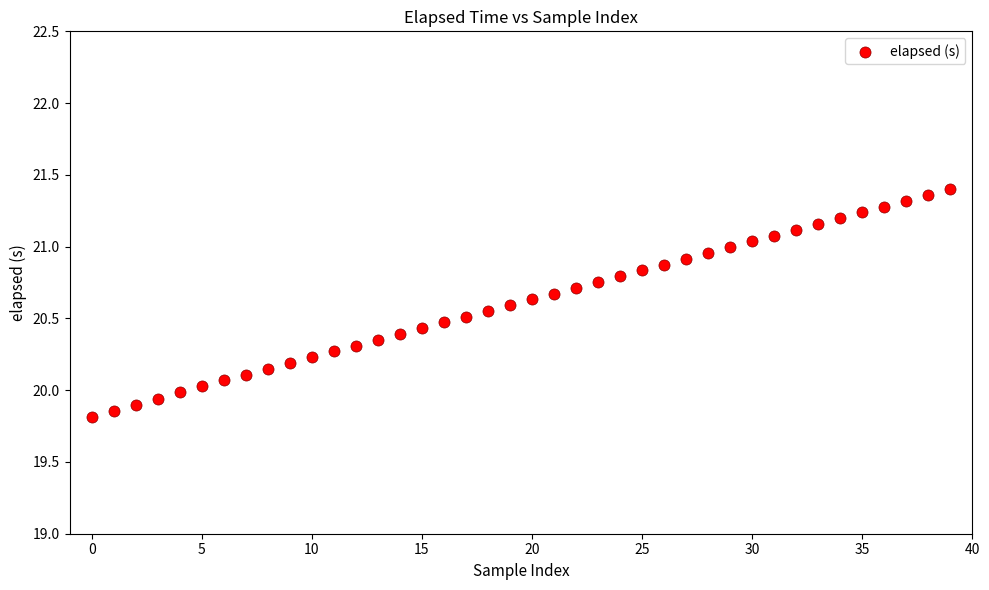

What is the range of Y values (max minus min)?

1.6